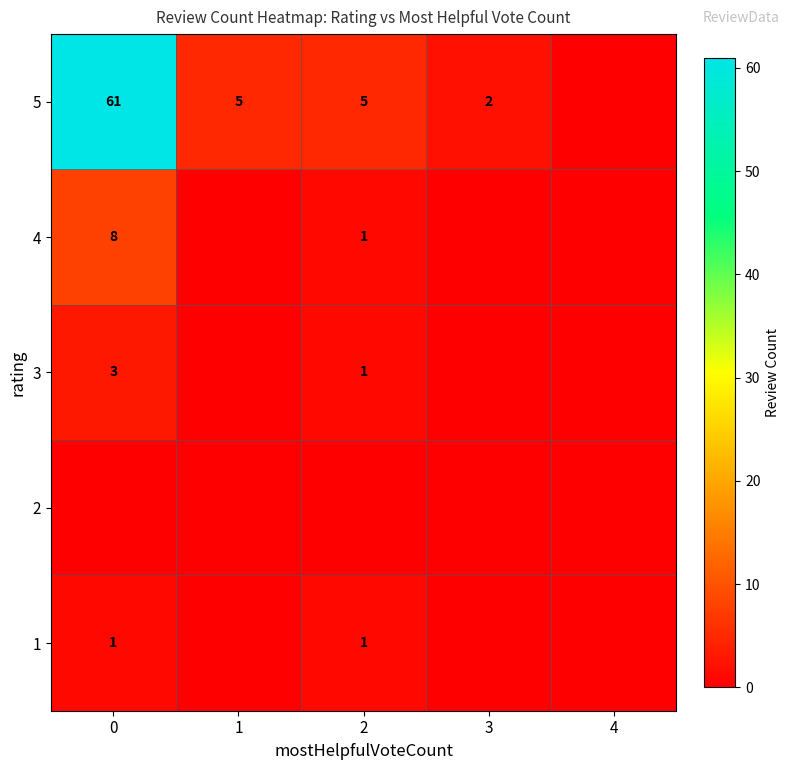

What is the total value across all series at 0?

73